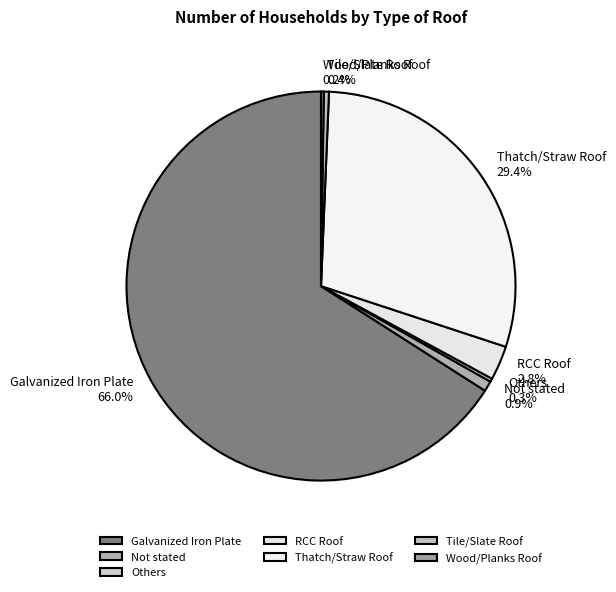

Is it true that Not stated is 12% of the pie?

False